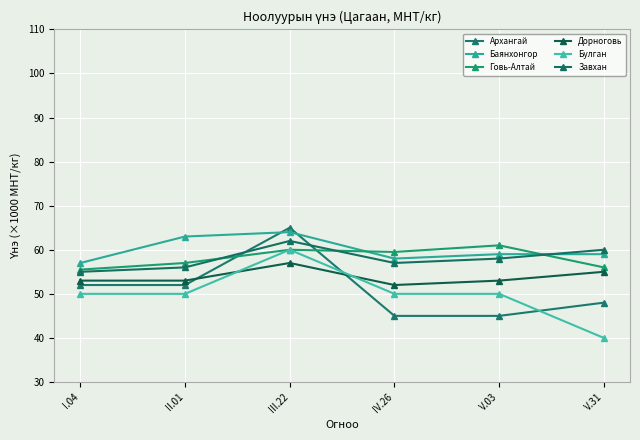

At which category does Завхан reach its first local valley?

IV.26